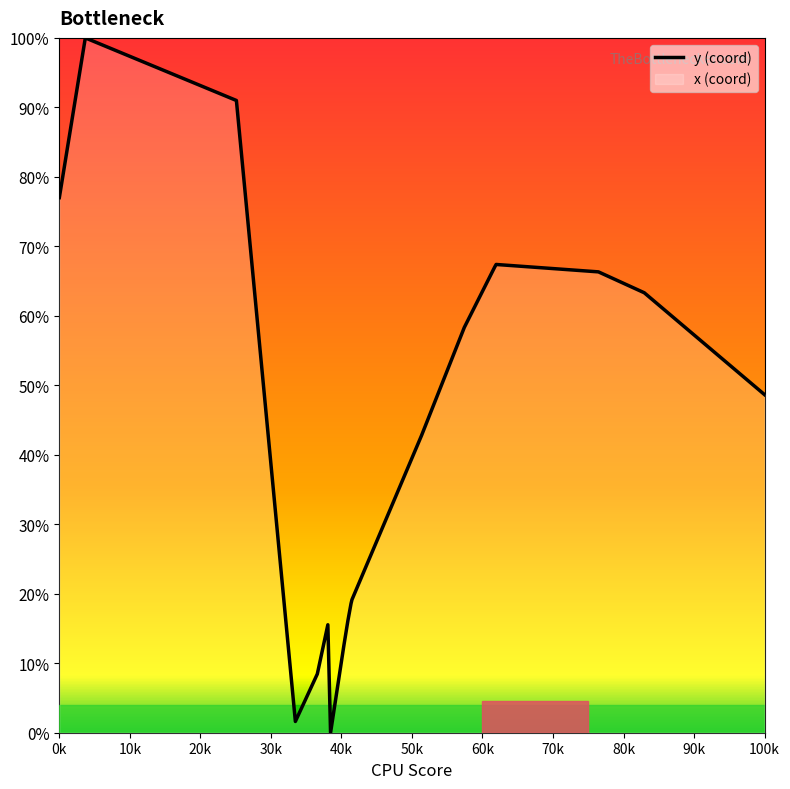

The value at 0k is 136.0. True or false?

False